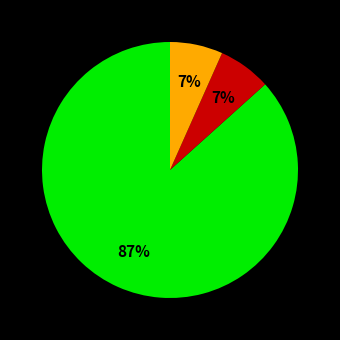

Count the number of slices in the pie.

3